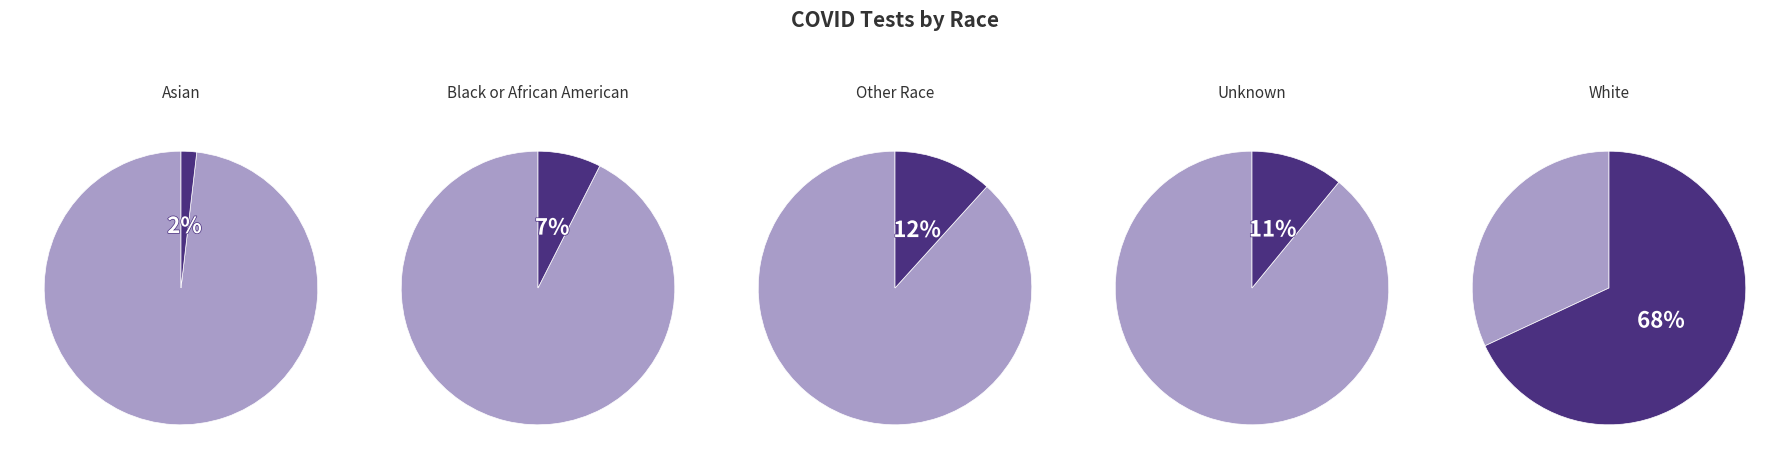

Which slice is the largest?

White